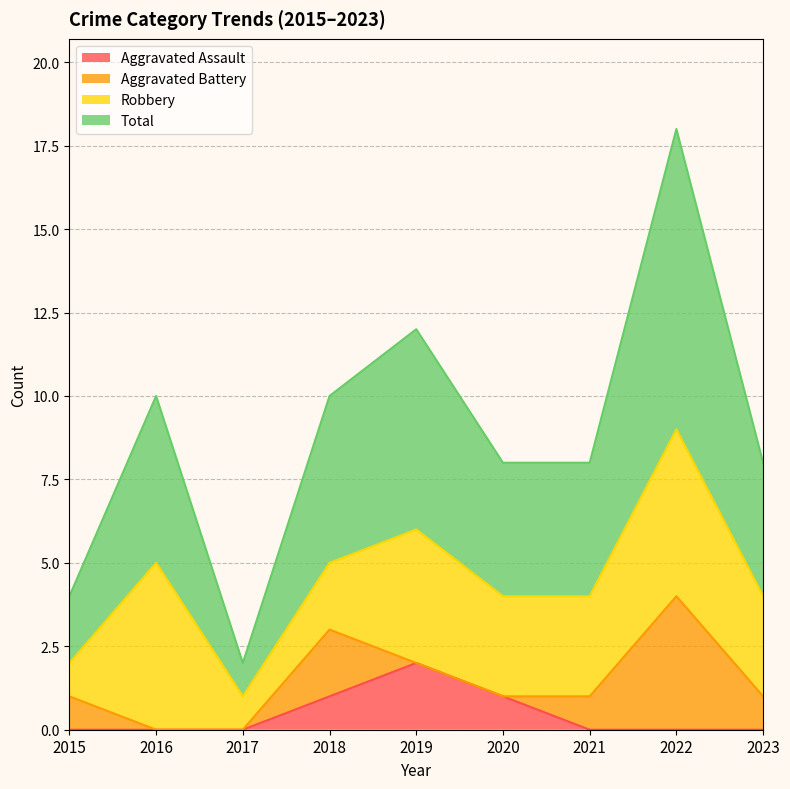

Which label corresponds to the largest value in the chart?

2022